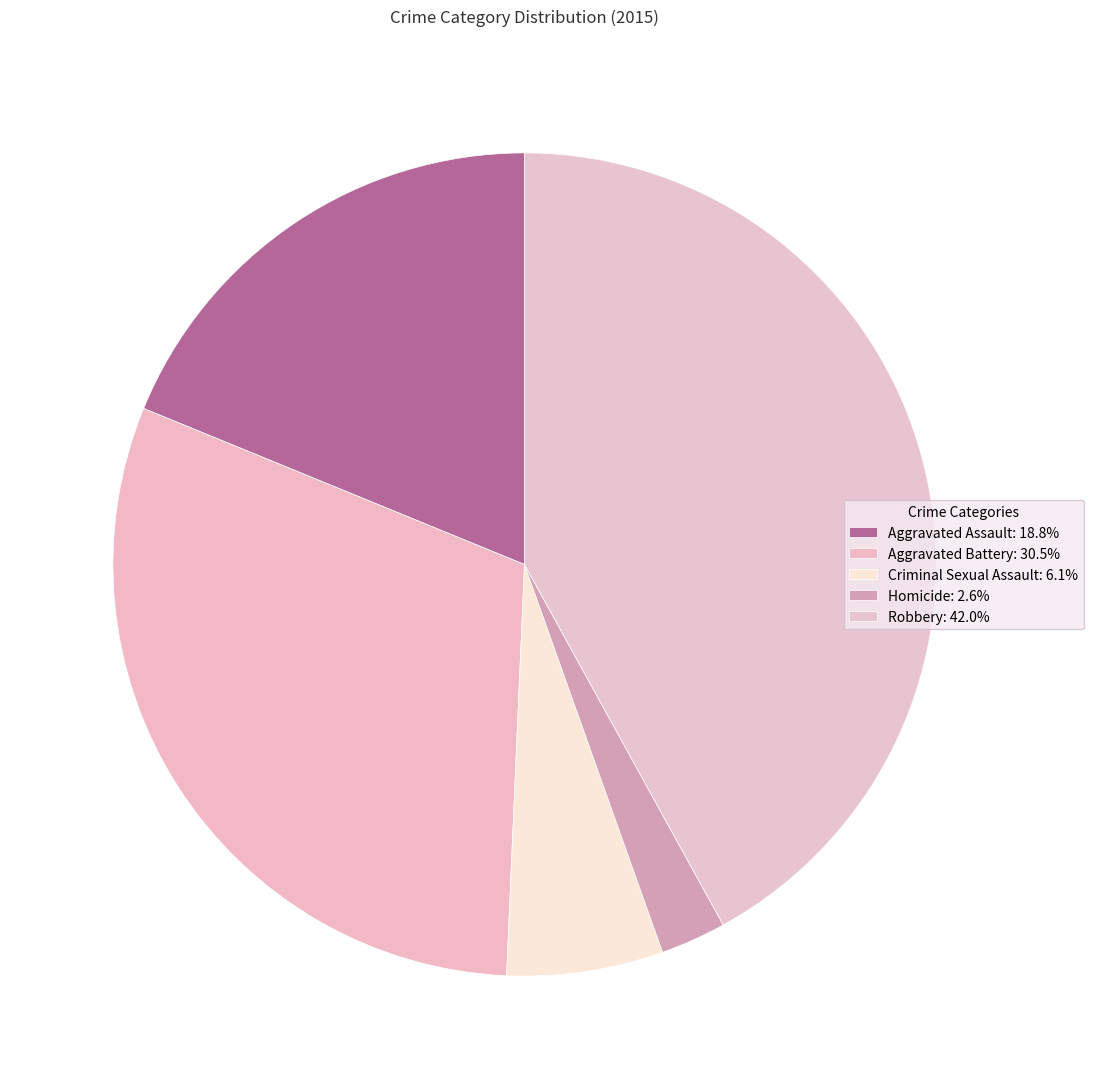

True or false: Aggravated Assault accounts for 19% of the total.

True